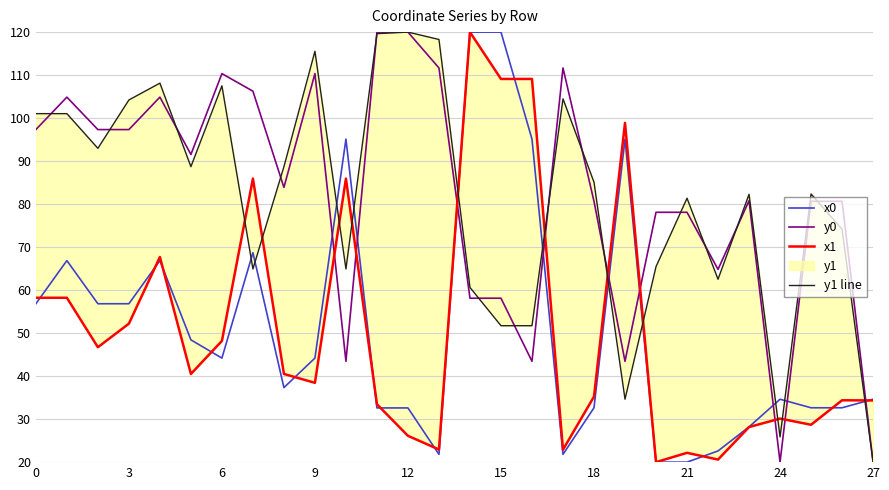

The x0 series shows 86.1 at 0. True or false?

False